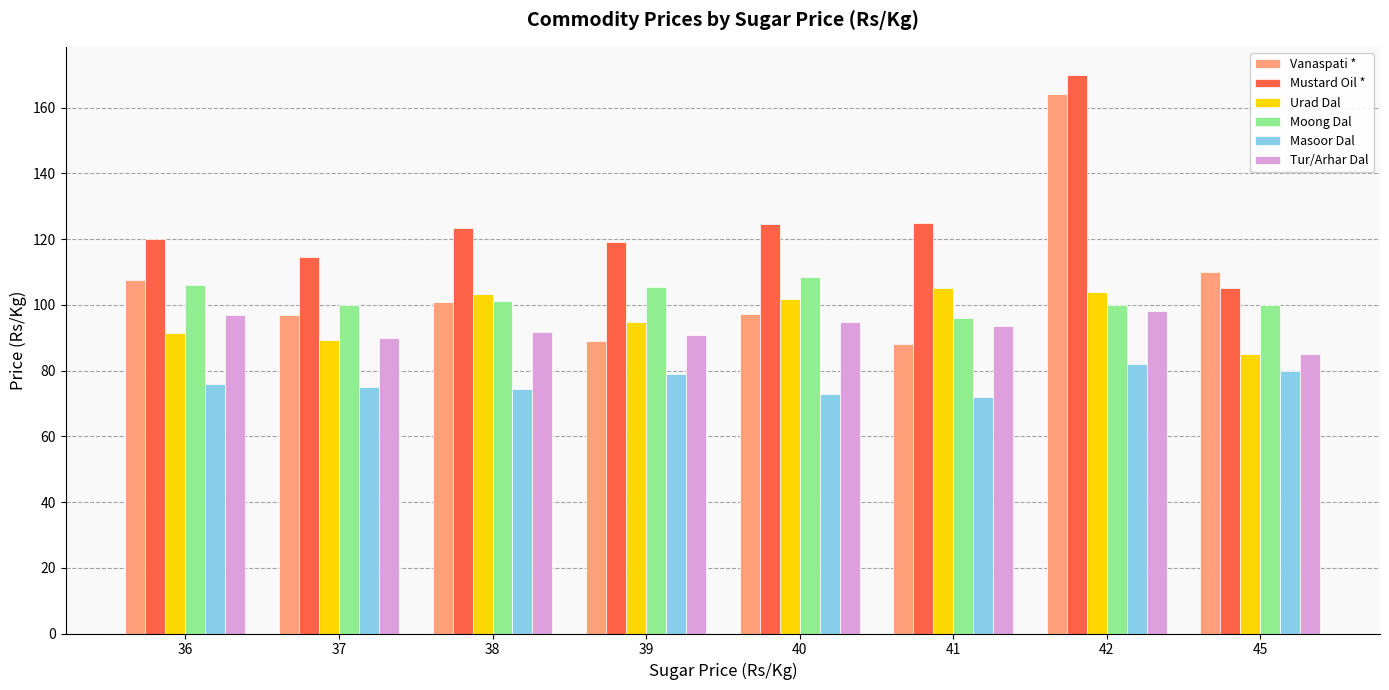

What is the sum of the Tur/Arhar Dal values at 36 and 41?

190.5